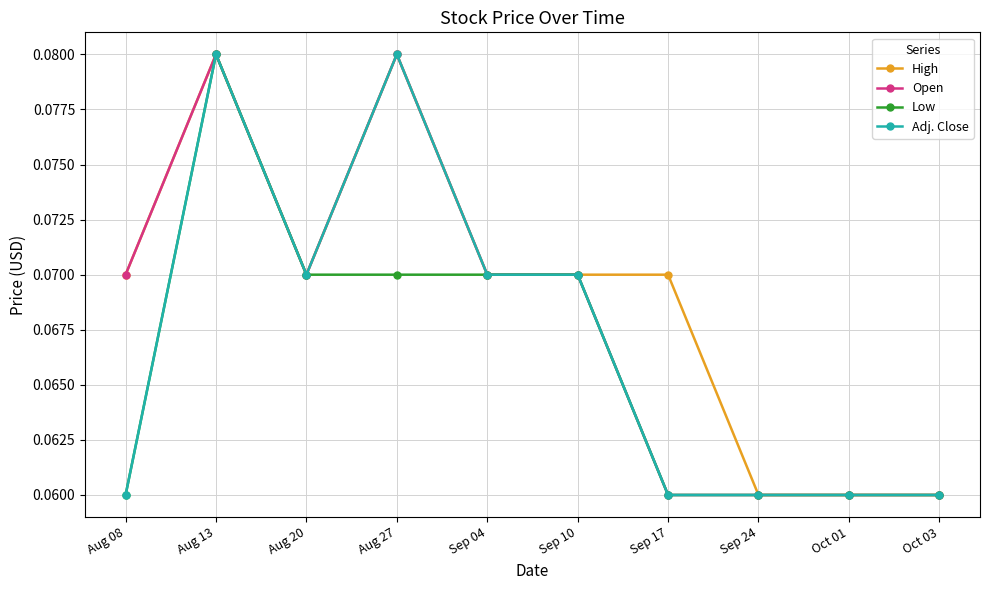

The value of Low at Aug 27 is 0.0. True or false?

False